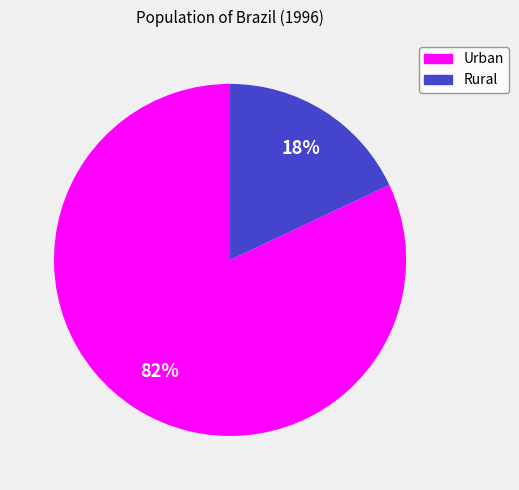

To the nearest percent, what is the difference between the largest and smallest slice percentages?

64%